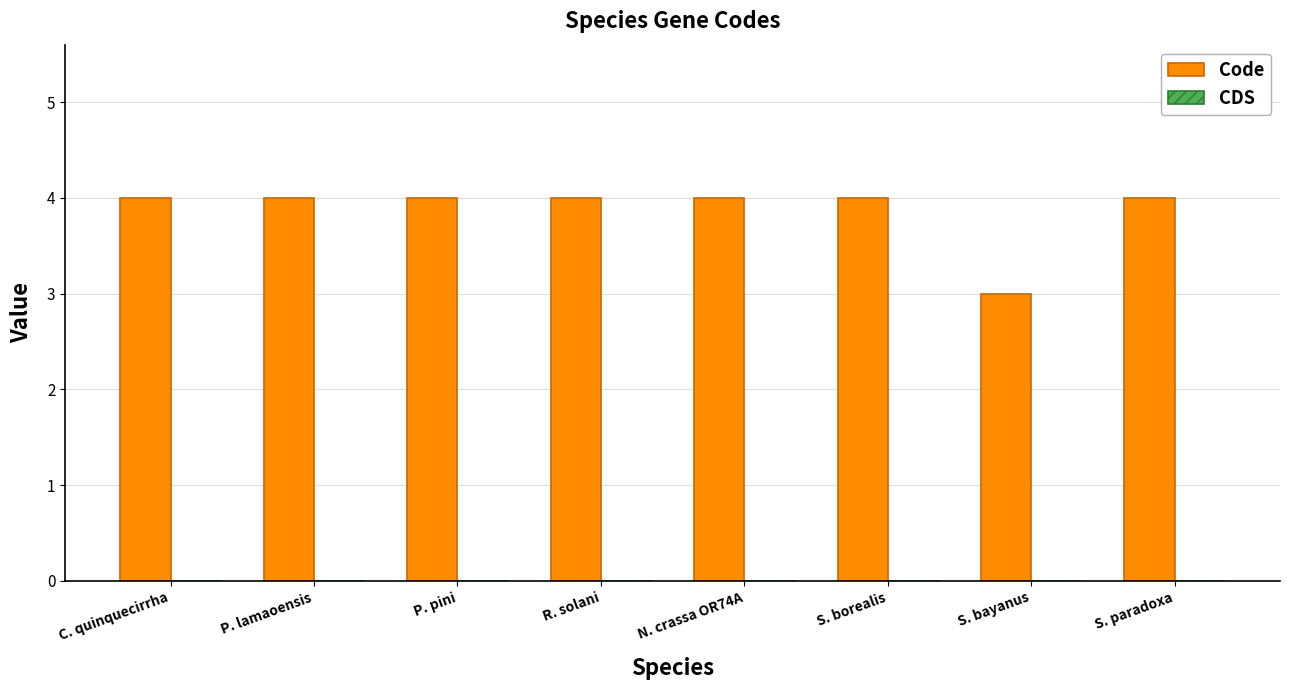

What is the sum of all values?

31